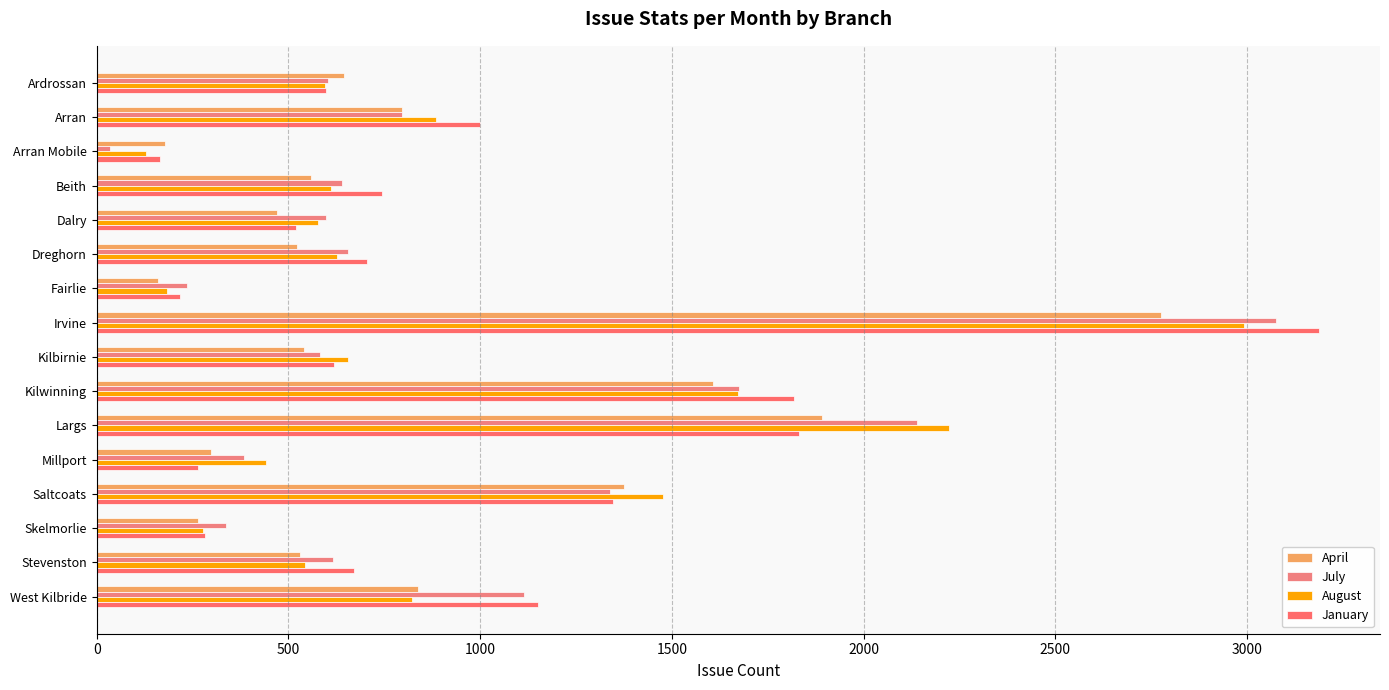

How many series are shown in this chart?

4